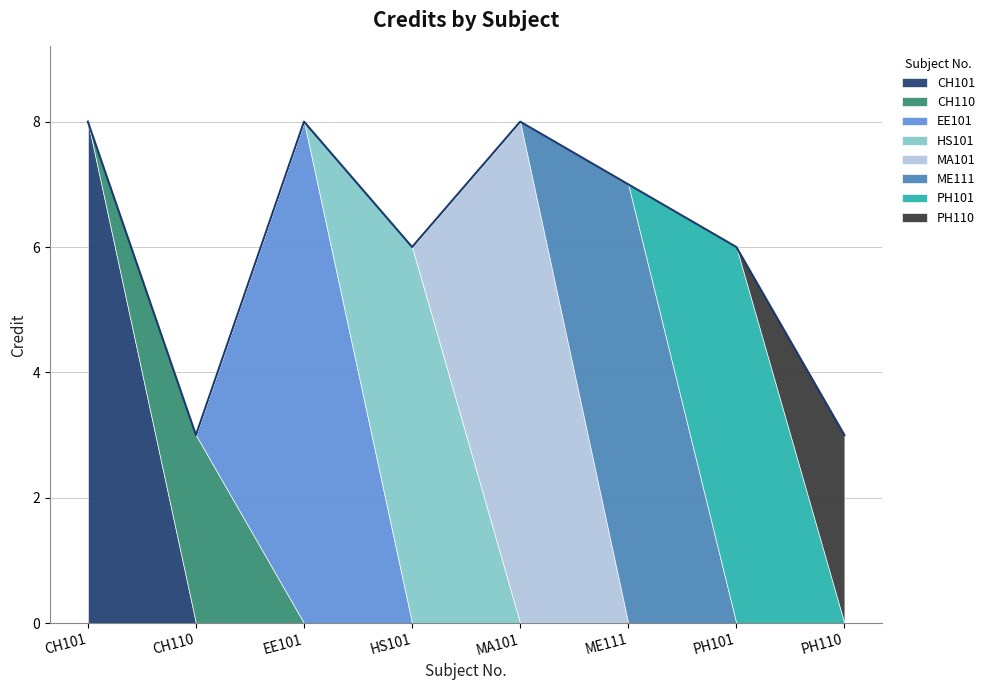

Reading left to right, transcribe all the data shown in this chart.

CH101=8	CH110=3	EE101=8	HS101=6	MA101=8	ME111=7	PH101=6	PH110=3